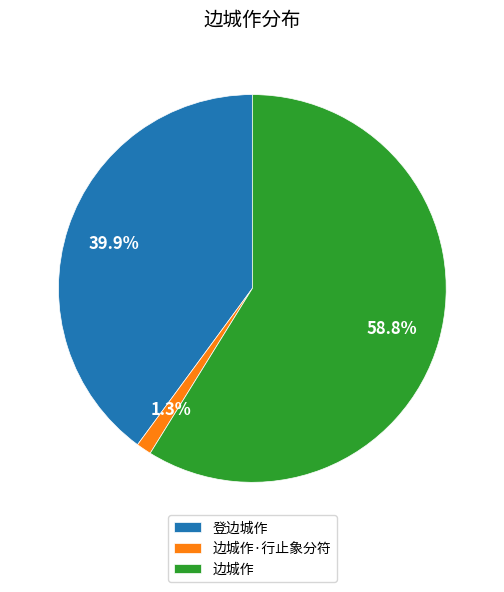

To the nearest percent, what portion does 边城作·行止象分符 represent?

1%